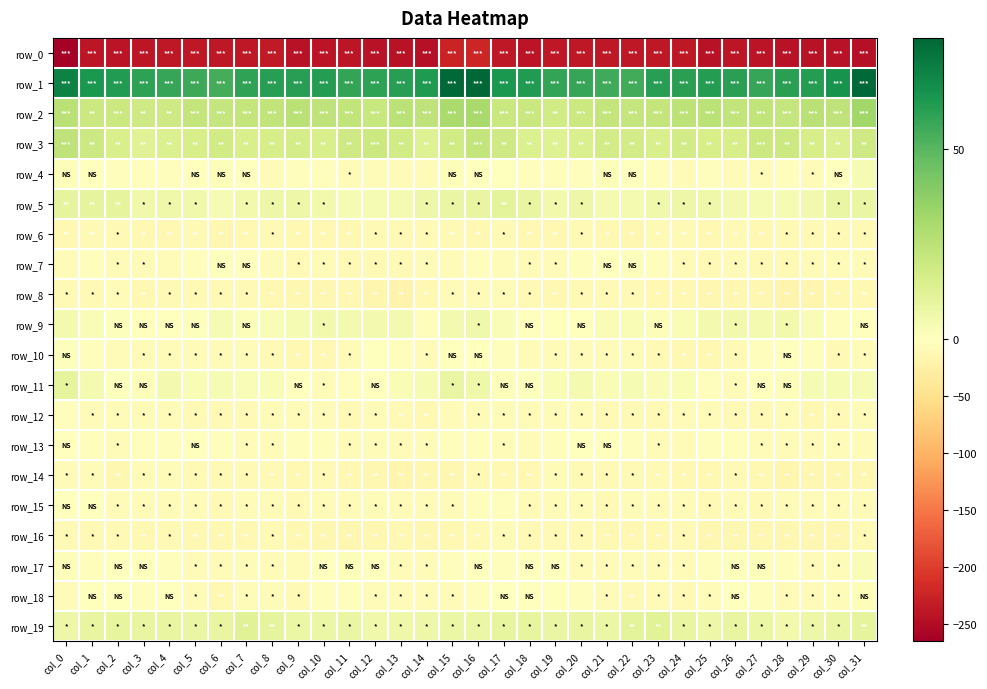

The row_10 series shows -6.3 at col_22. True or false?

True